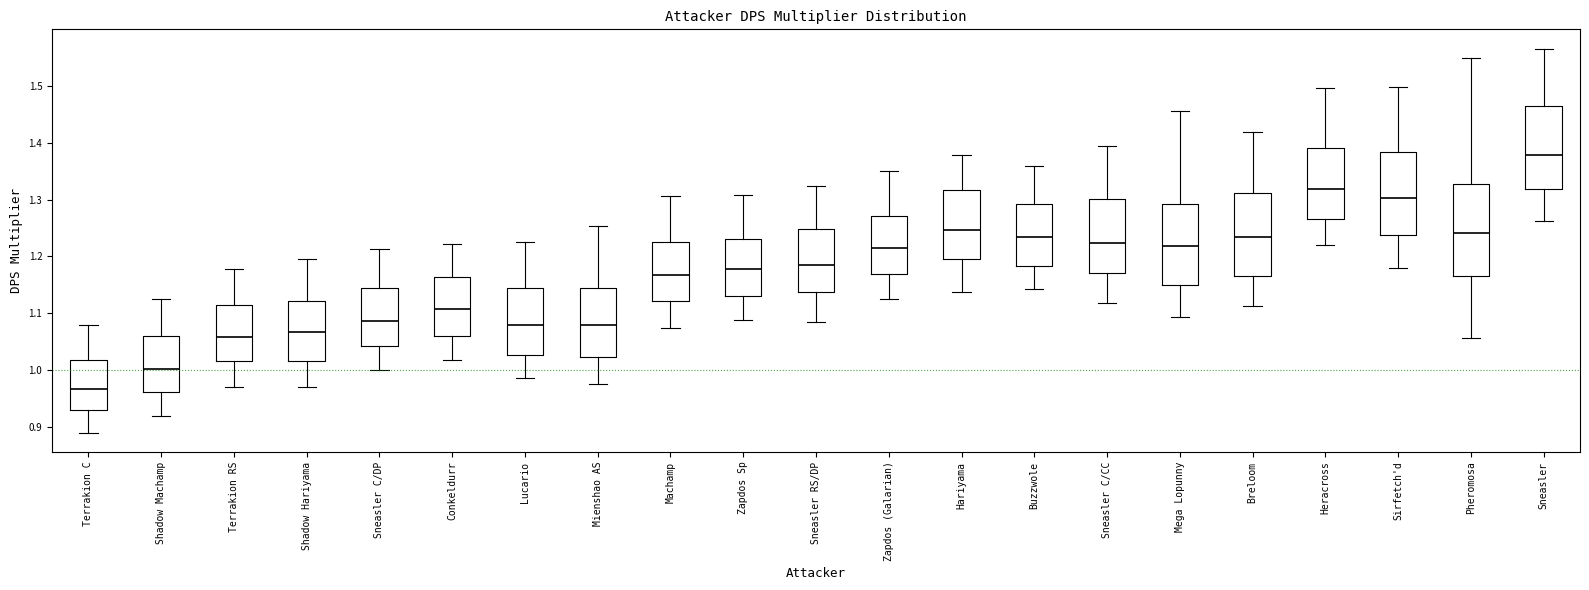

Comparing the boxes themselves (not the whiskers), which one is the tallest?

Pheromosa